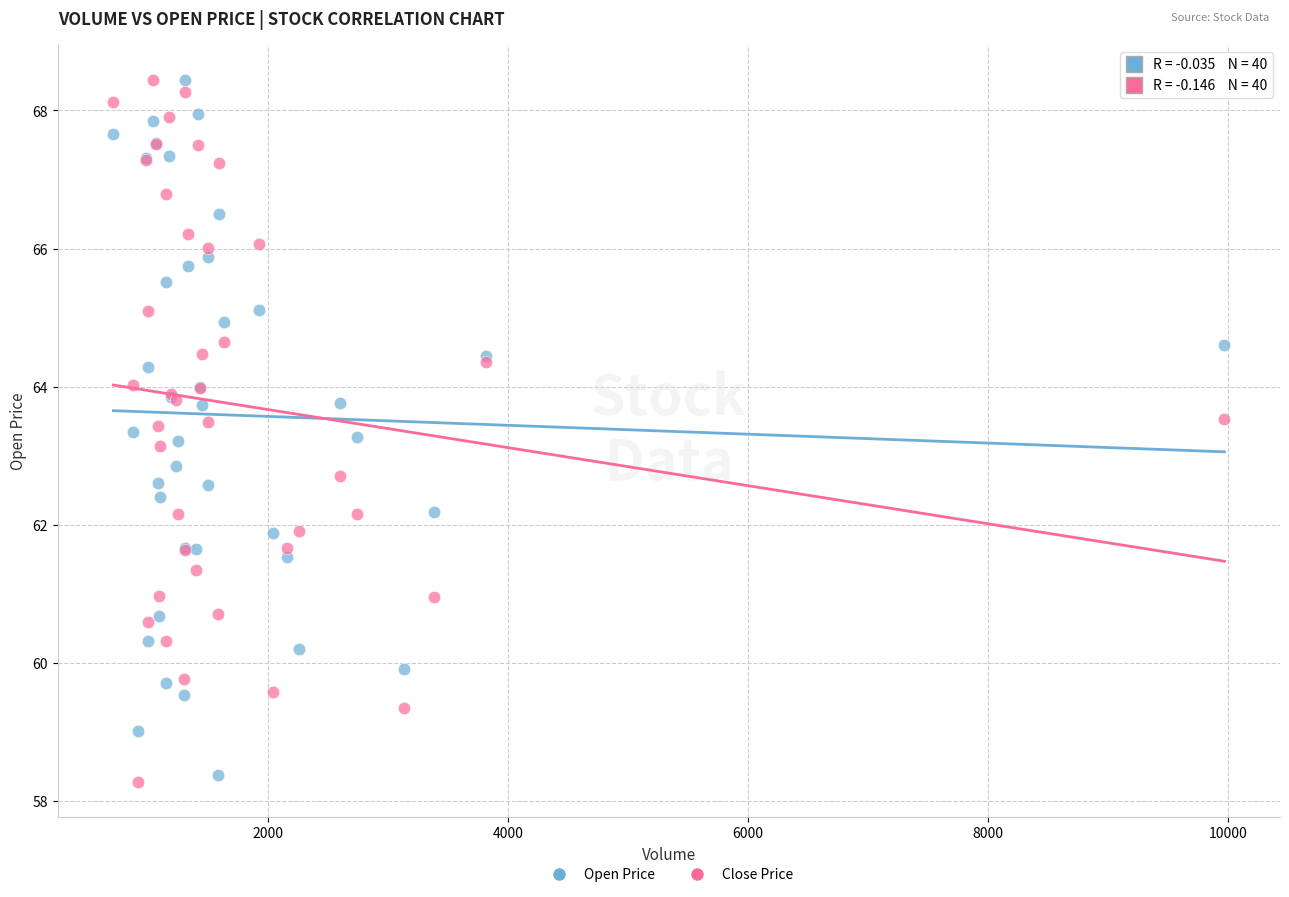

What is the X range (max minus min) for the scatter plot?

9258.0